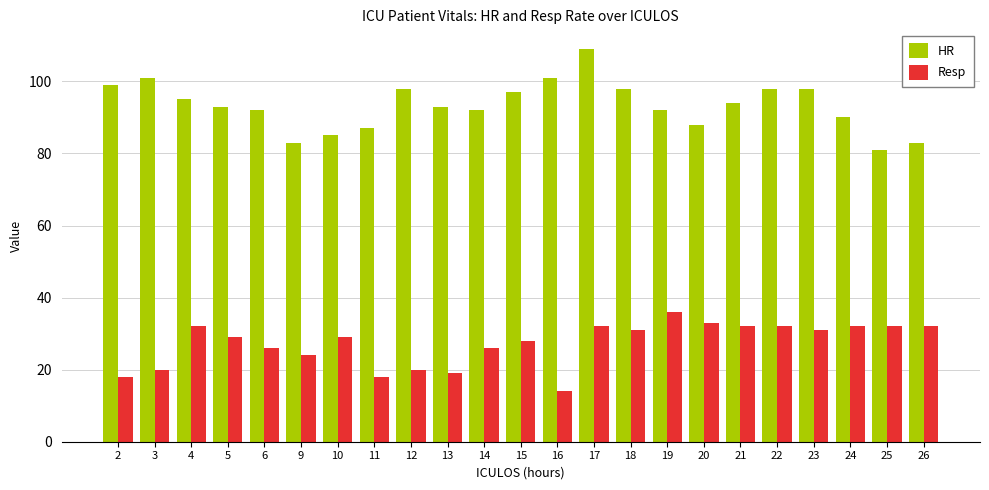

What is the total value across all series at 6?

118